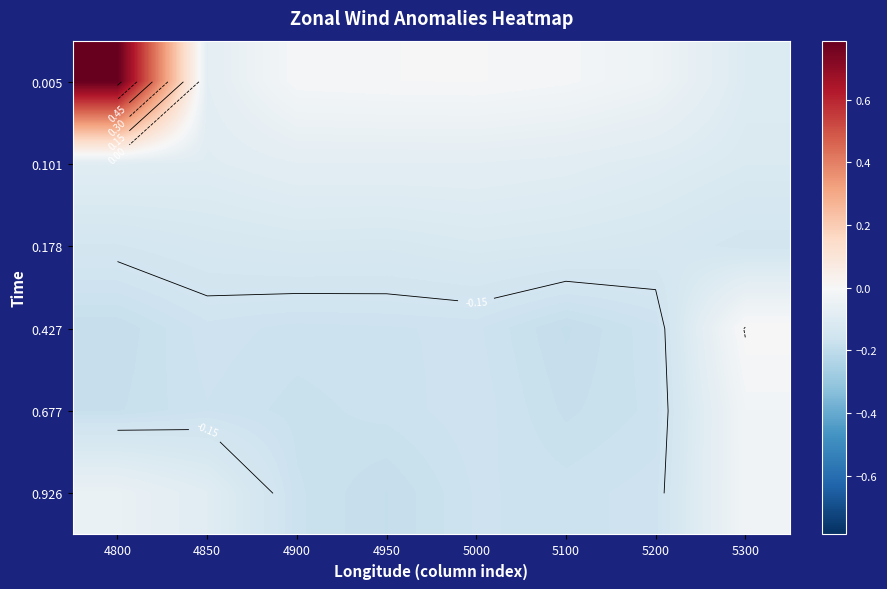

At which category is the sum across all series the highest?

4800